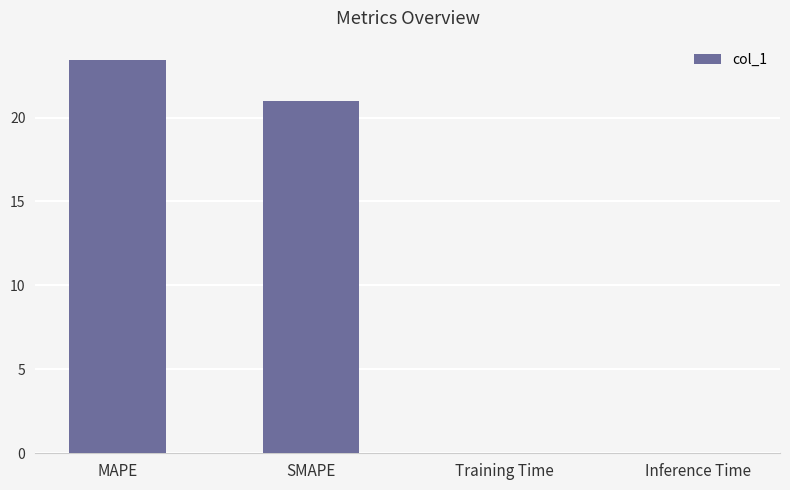

Count the number of data series in this chart.

1